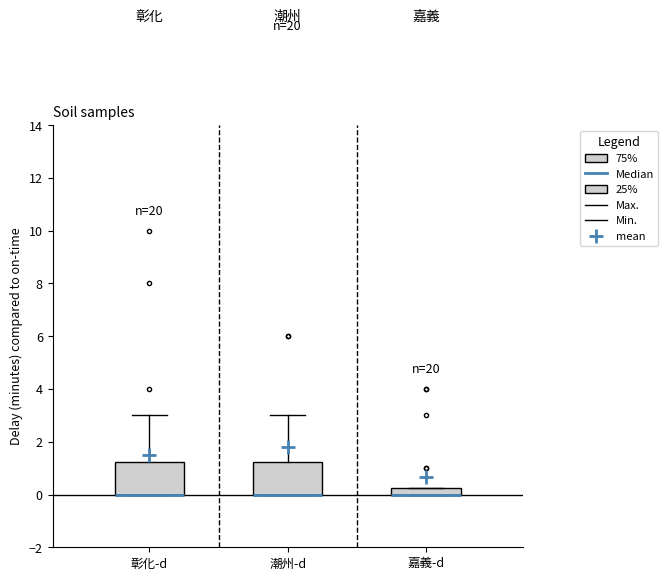

Where is the upper edge of the box for 潮州-d on the y-axis? The values are not printed on the chart, so give them approximately, as read against the axis.

1.2